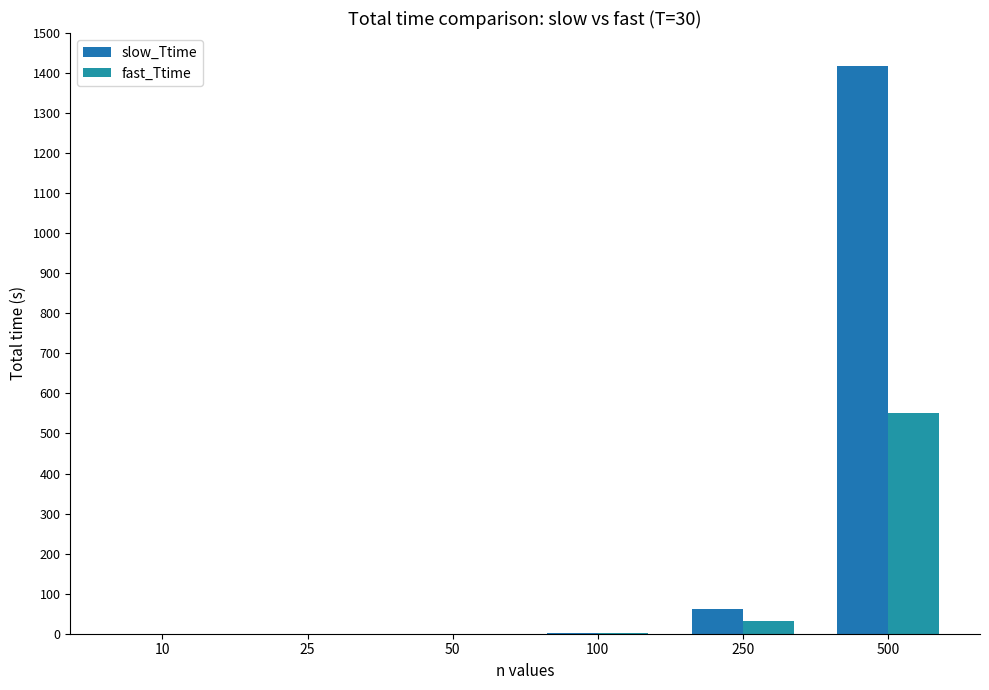

List the series in order of their peak value, highest first.

slow_Ttime, fast_Ttime